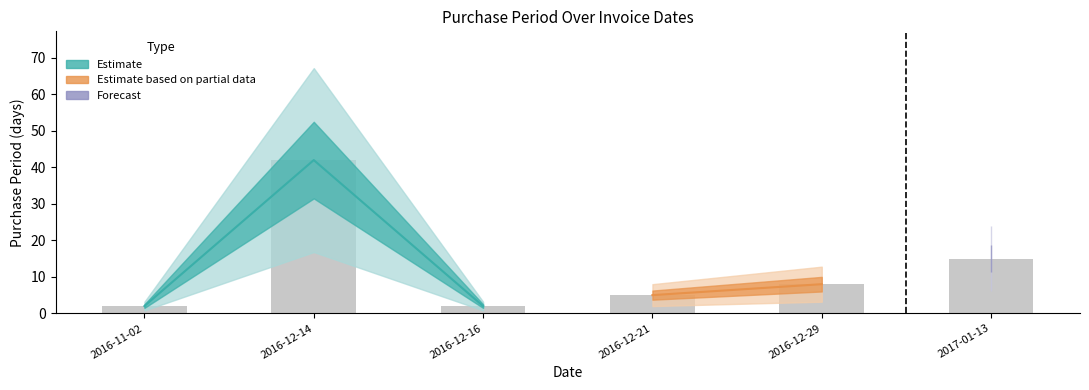

What is the change in value from 2016-11-02 to 2016-12-29?

+6